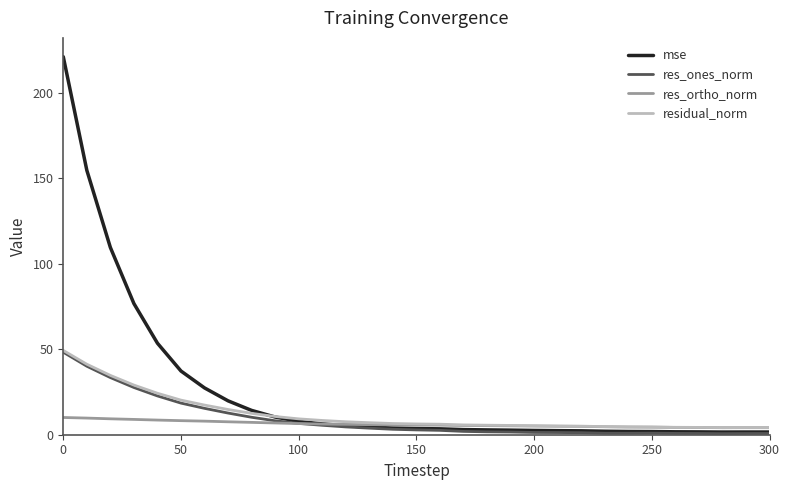

What is the highest value of the res_ones_norm series?

48.3